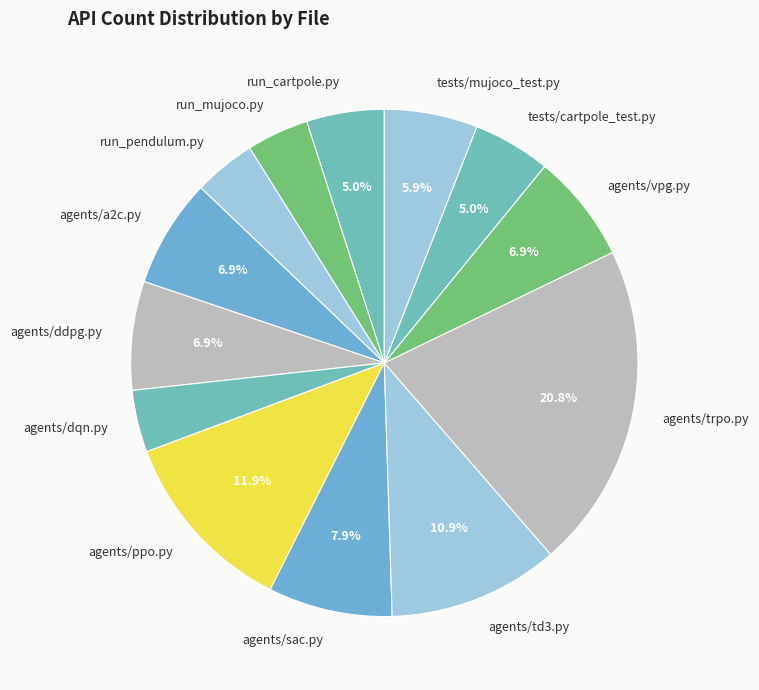

Count the number of slices in the pie.

13